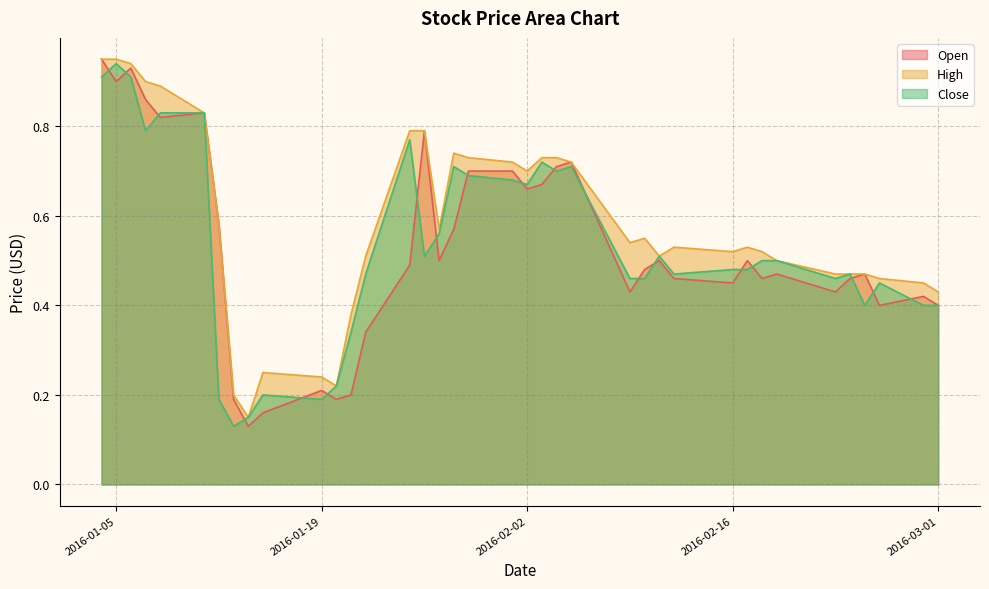

Count the number of data series in this chart.

3